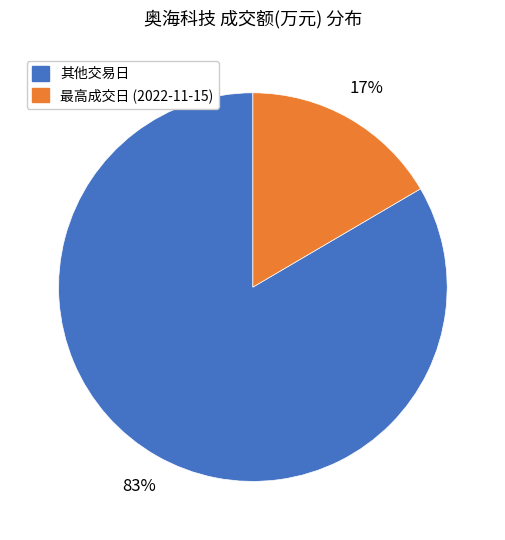

Is there a majority slice in this chart?

Yes